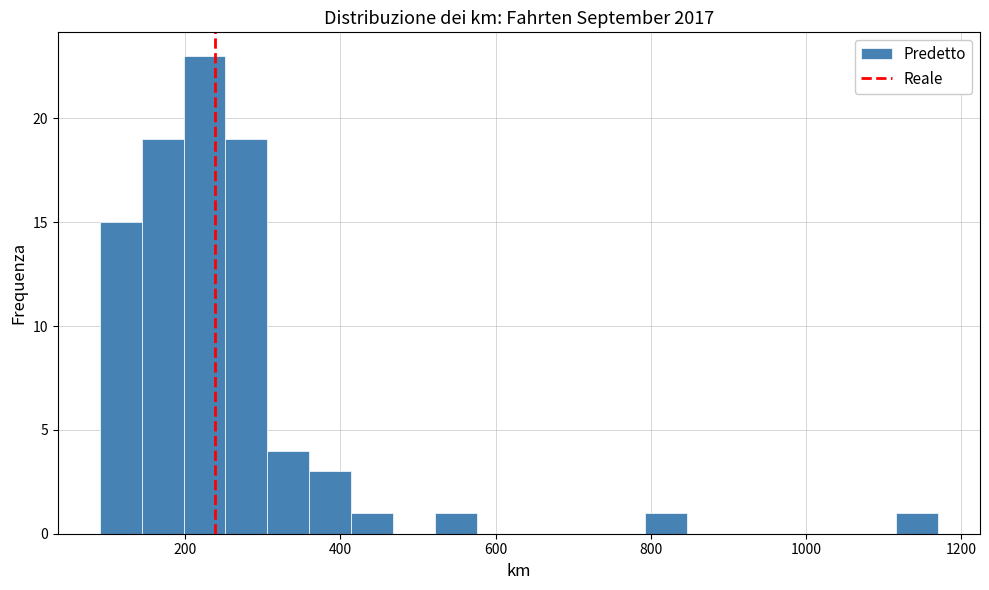

Read against the x-axis, roughly where is the centre of the tallest bar?

220